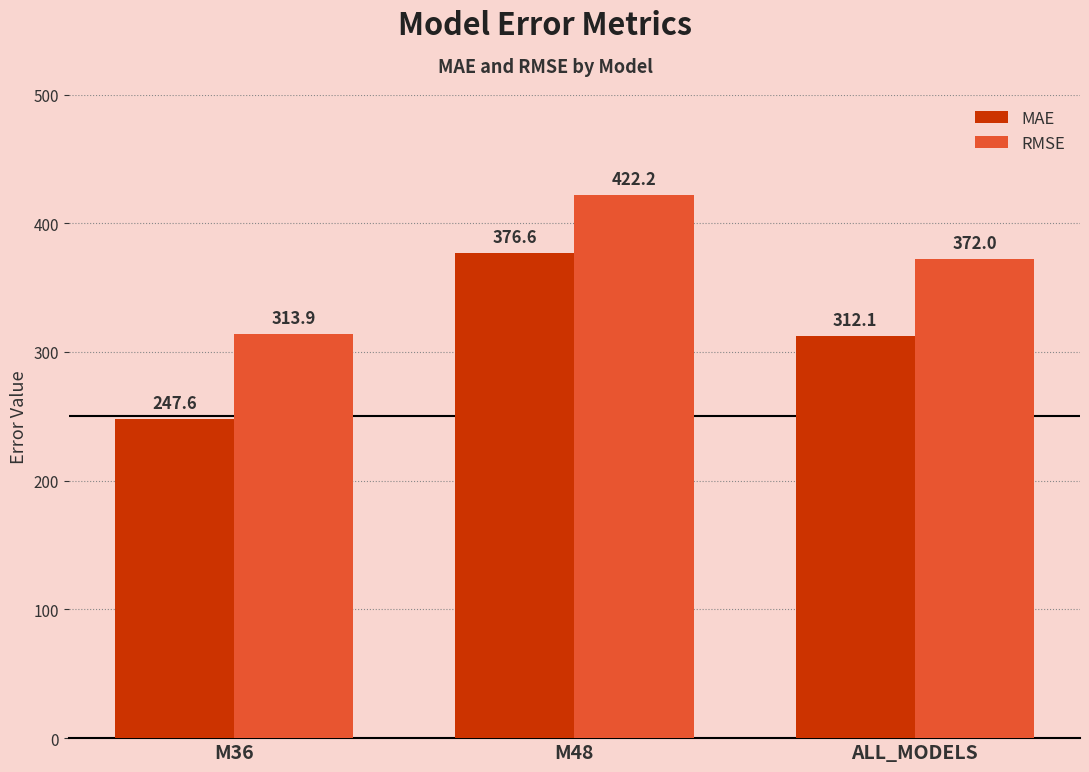

At which label does MAE reach its minimum?

M36